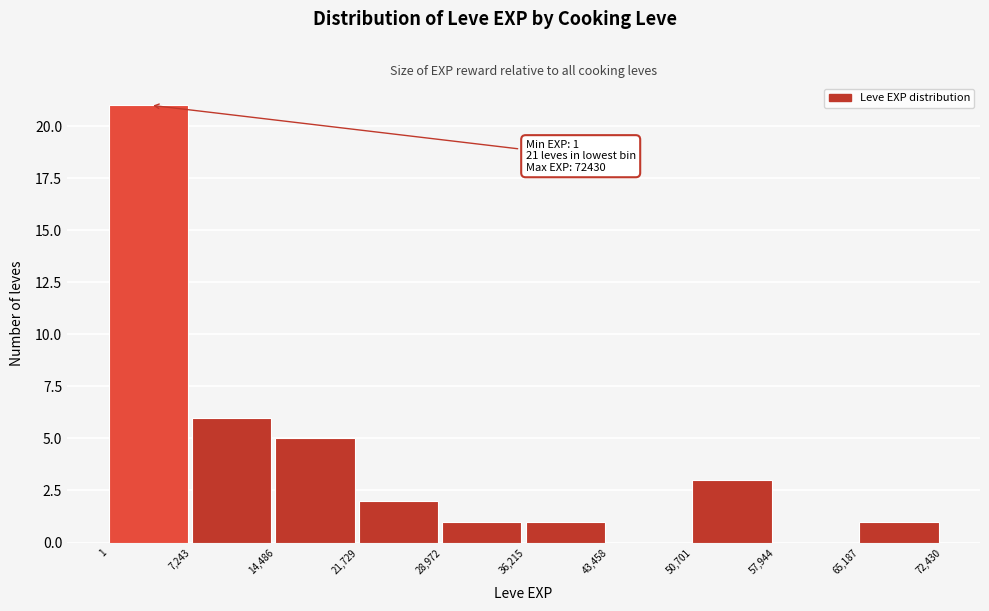

Which range on the x-axis has the tallest bar?

1 to 7,243